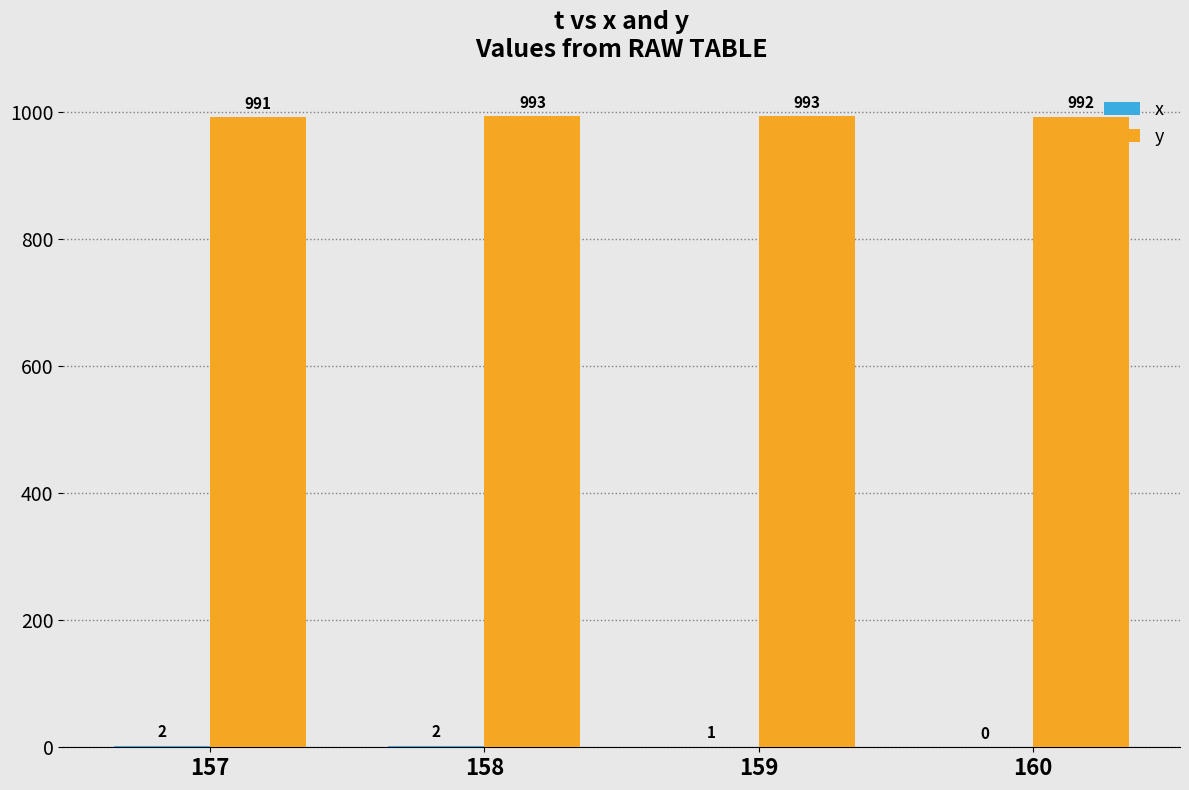

Between 157 and 159, which series saw the biggest shift?

y